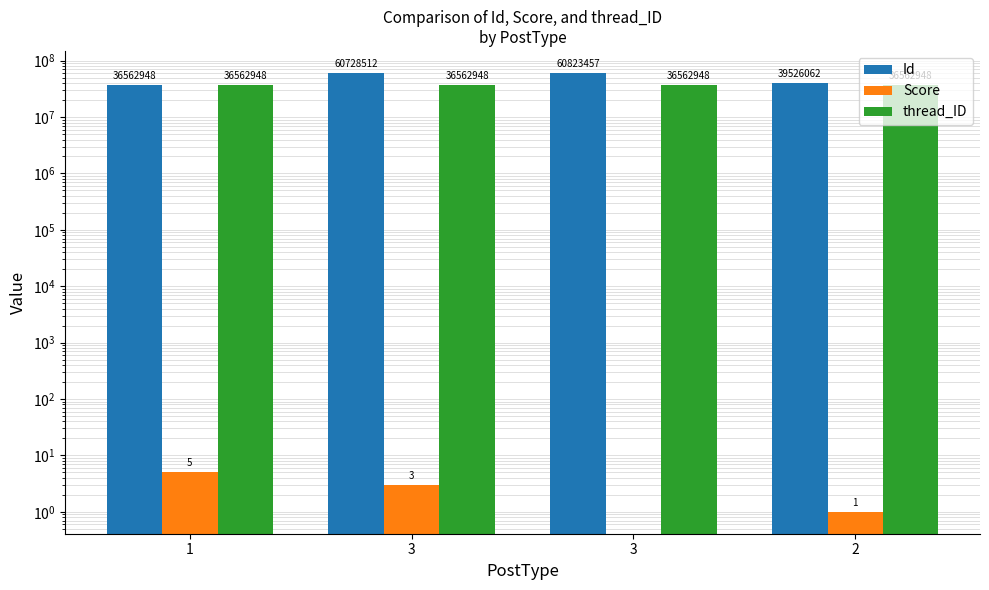

Is it true that Score equals 0 at 3?

True